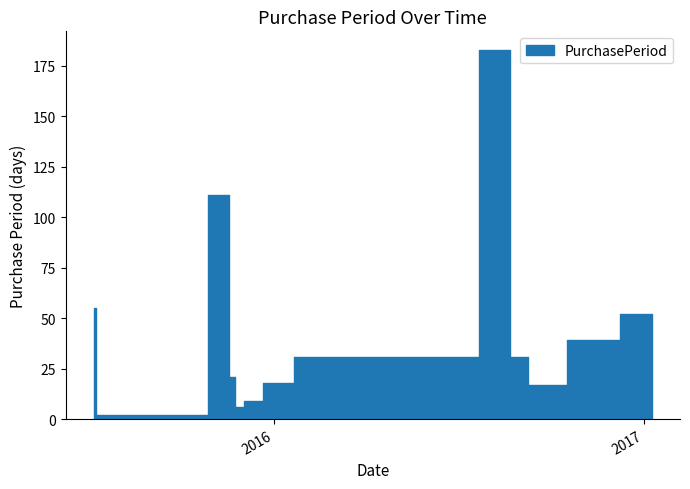

Does the chart have visible grid lines?

No